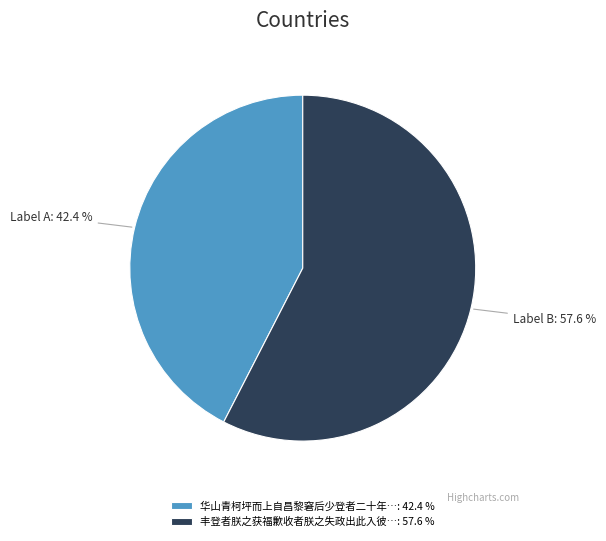

Which has a higher value, 丰登者朕之获福歉收者朕之失政出此入彼…: 57.6 % or 华山青柯坪而上自昌黎窘后少登者二十年…: 42.4 %?

丰登者朕之获福歉收者朕之失政出此入彼…: 57.6 %